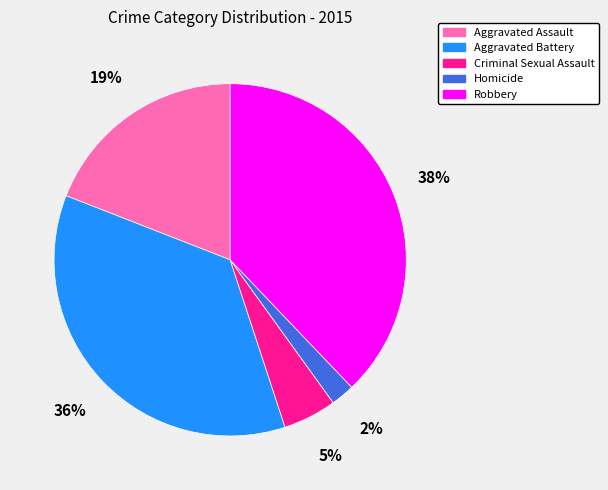

What is the ratio of the value at Homicide to the value at Aggravated Assault?

0.1